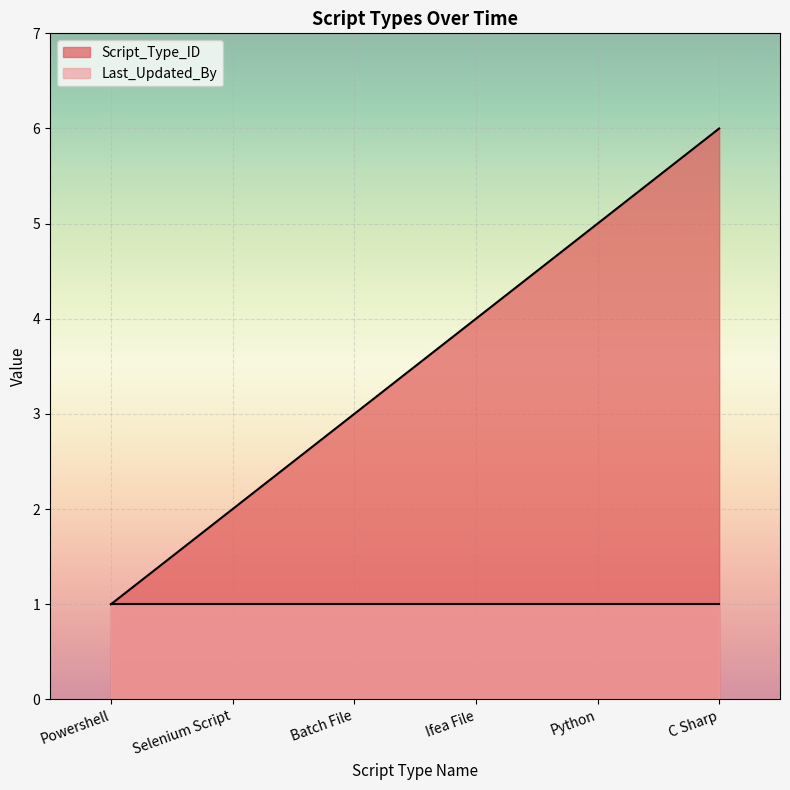

Rank the categories by value from highest to lowest.

C Sharp, Python, Ifea File, Batch File, Selenium Script, Powershell